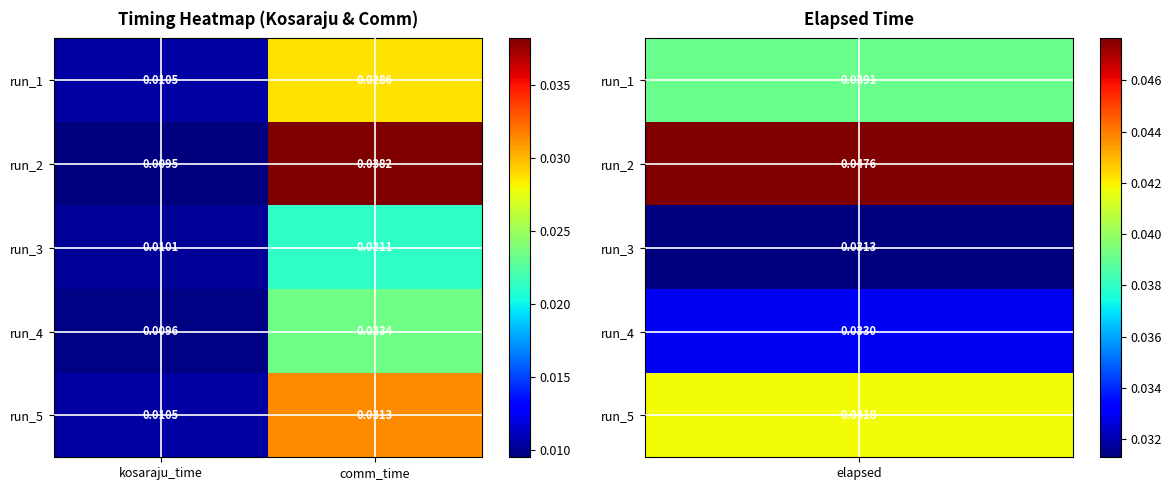

Where is run_3 nearest to the value 0?

kosaraju_time